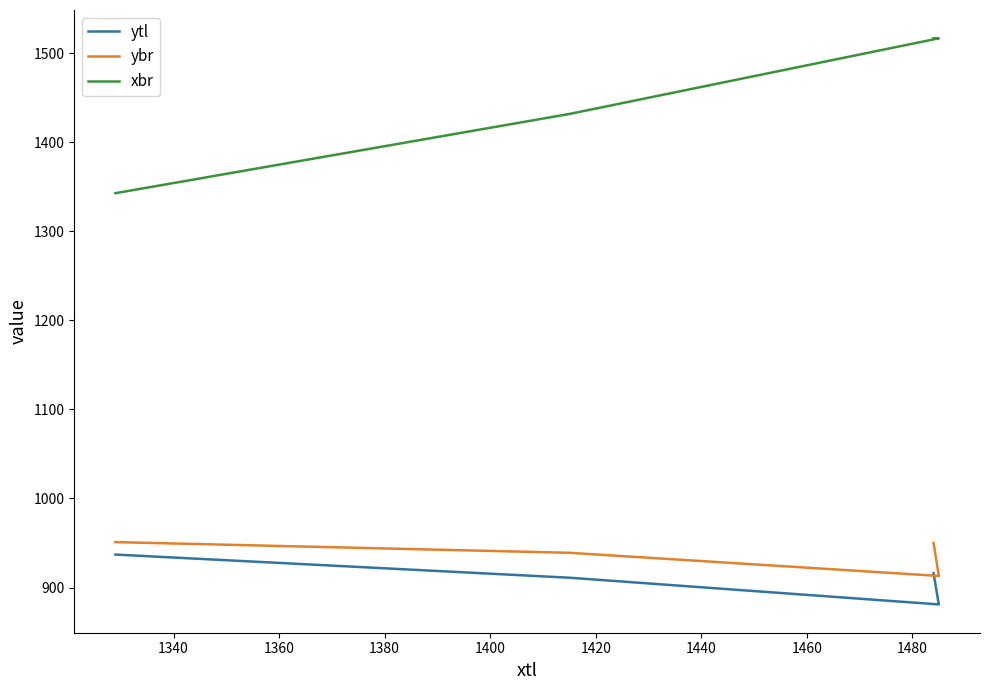

What is the smallest value displayed?

881